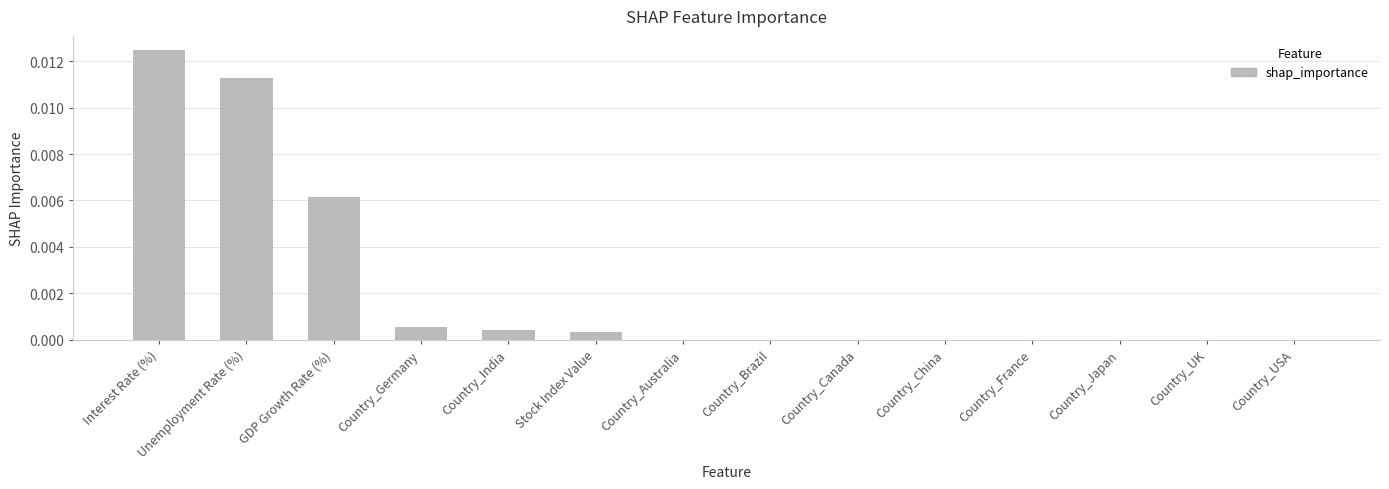

How many data points does each series have?

14